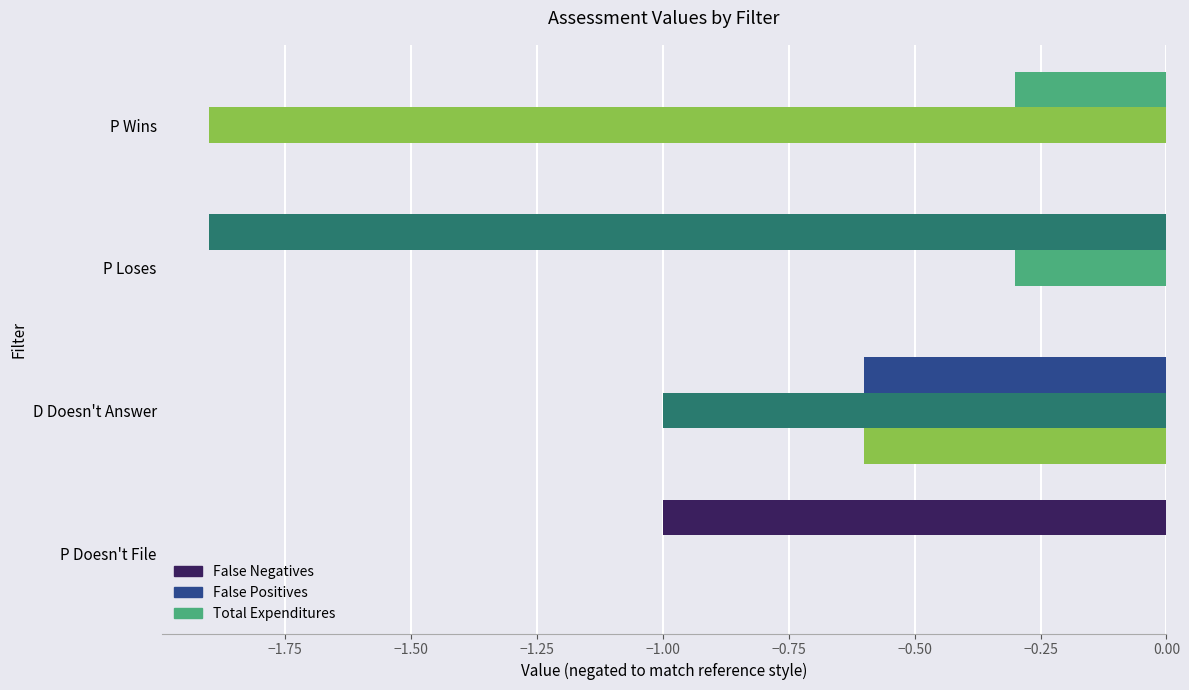

Which series has the widest spread of values?

False Negatives